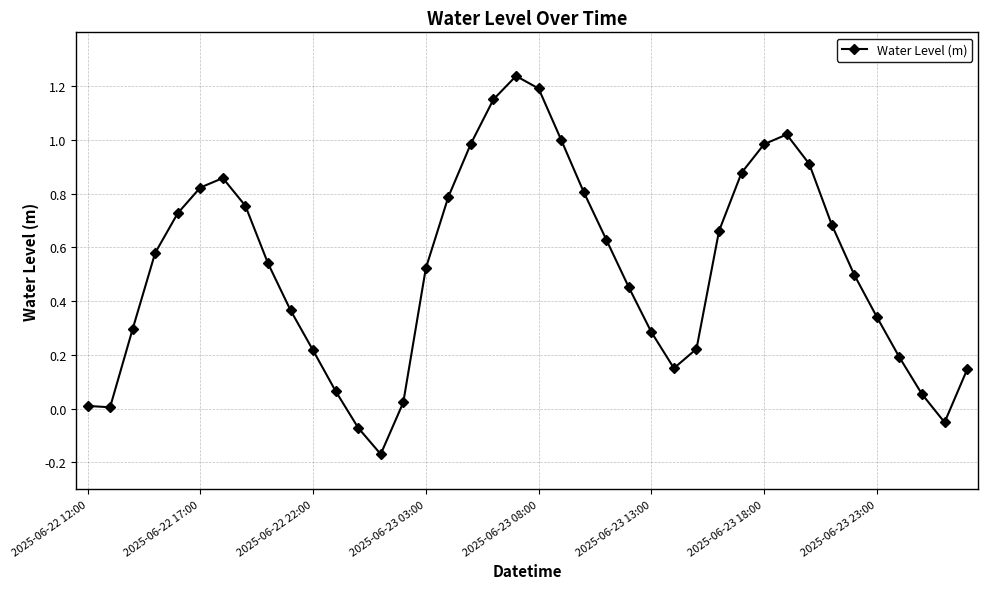

What is the sum of all values?

20.8